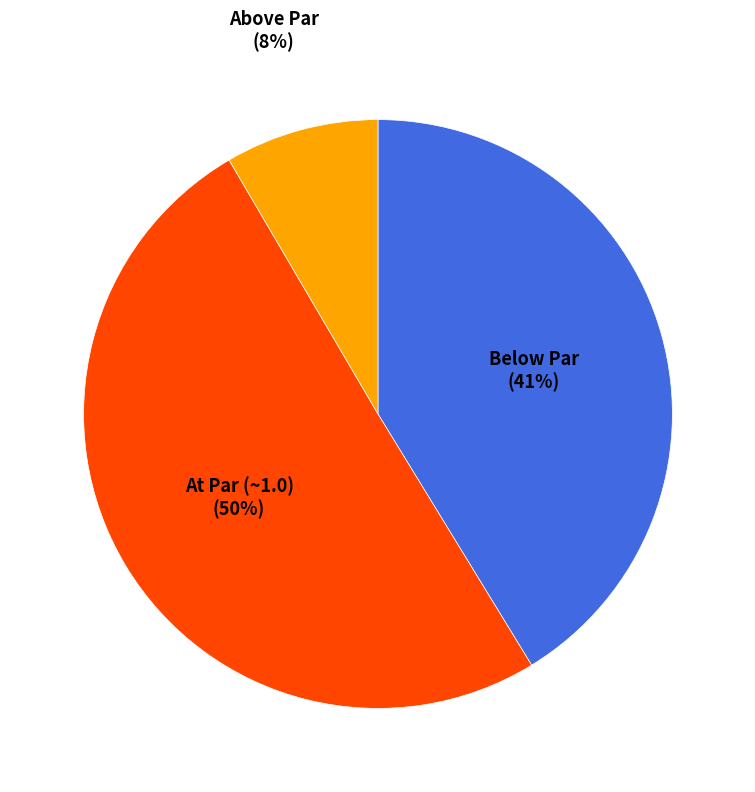

Rank the categories by value from highest to lowest.

At Par (~1.0), Below Par, Above Par